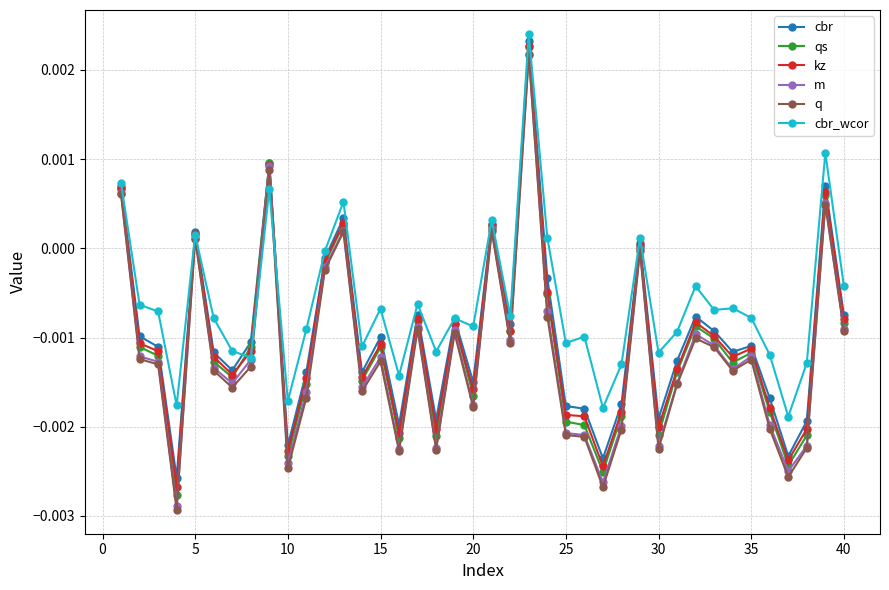

True or false: m has more than 2 points higher than both neighbors.

True